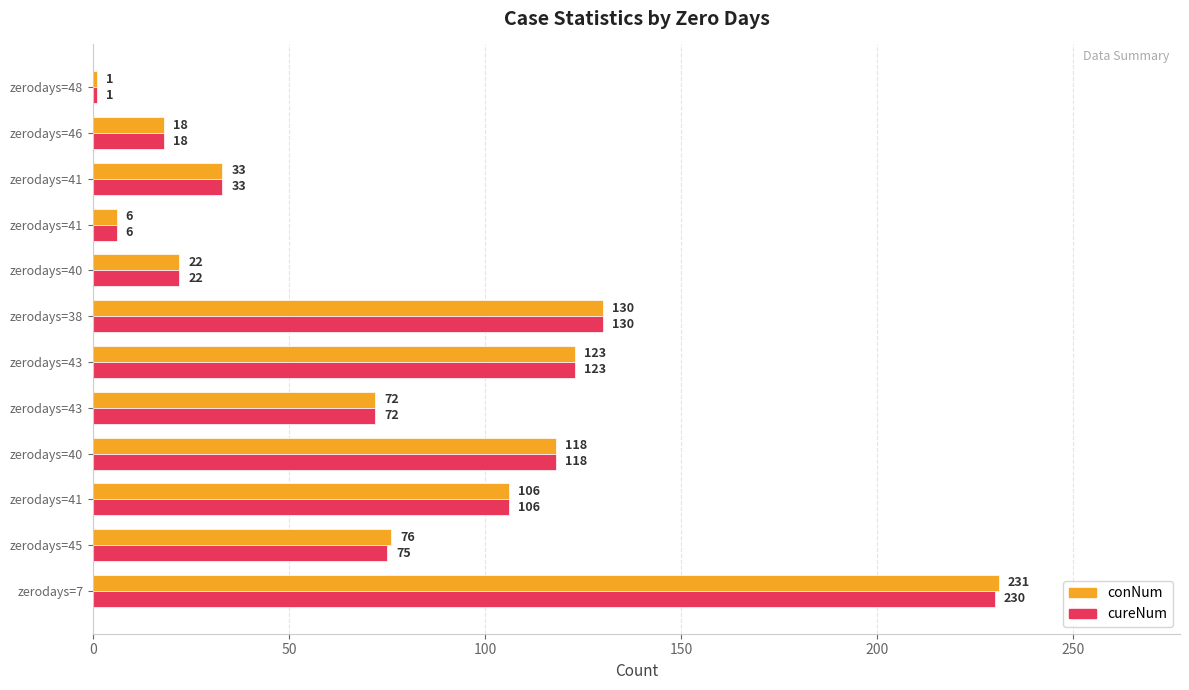

How many series are shown in this chart?

2